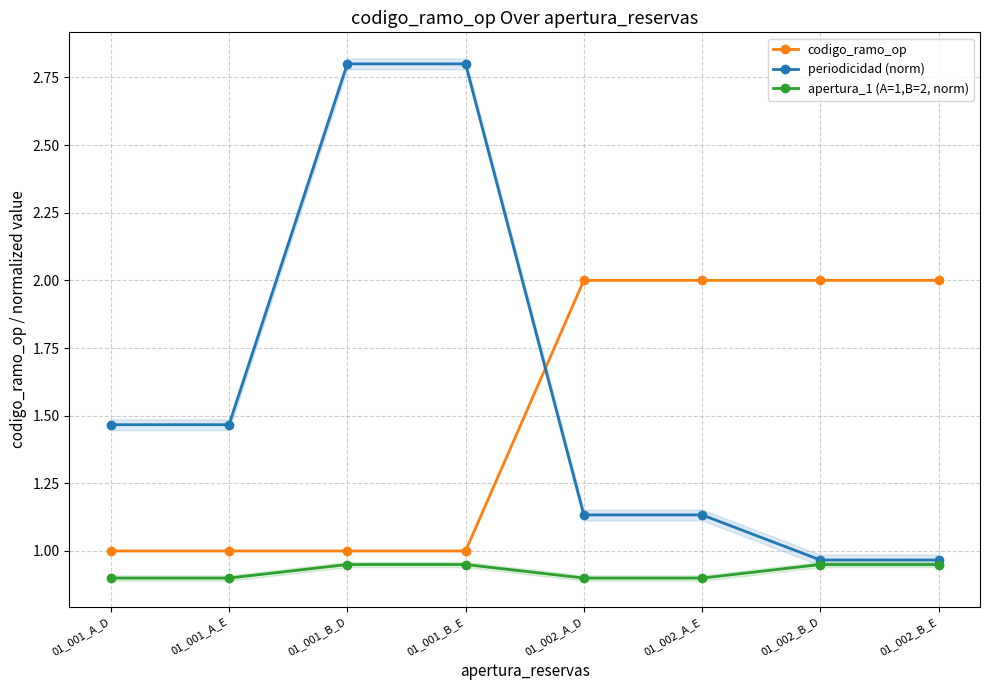

Count the number of categories in the chart.

8